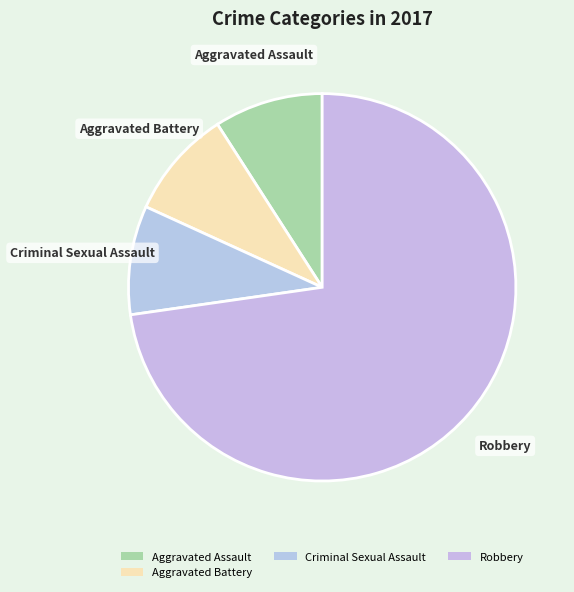

Which category accounts for the majority?

Robbery